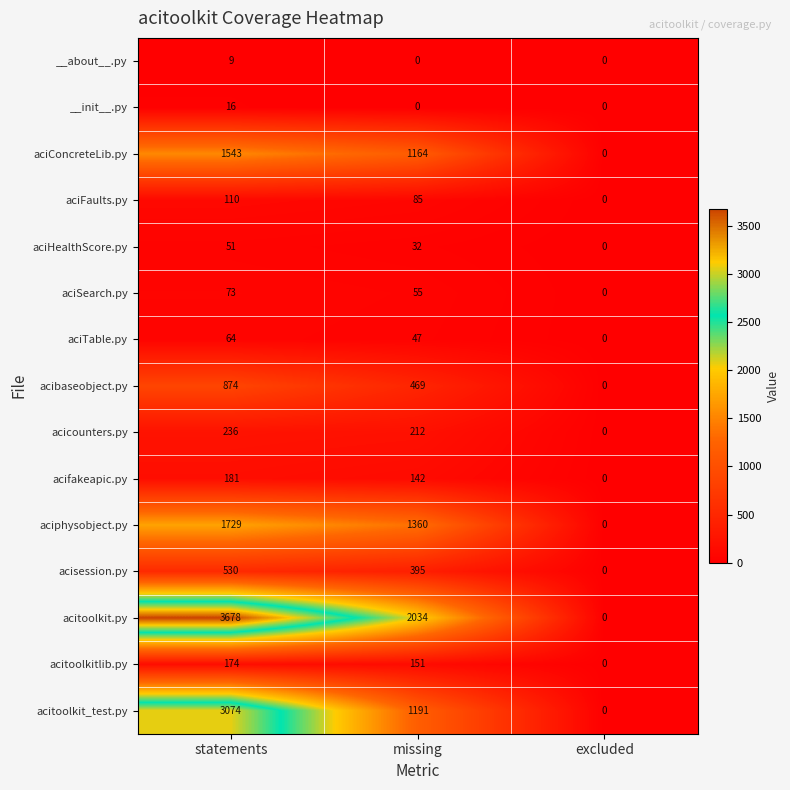

At which label is aciTable.py closest to 32?

missing